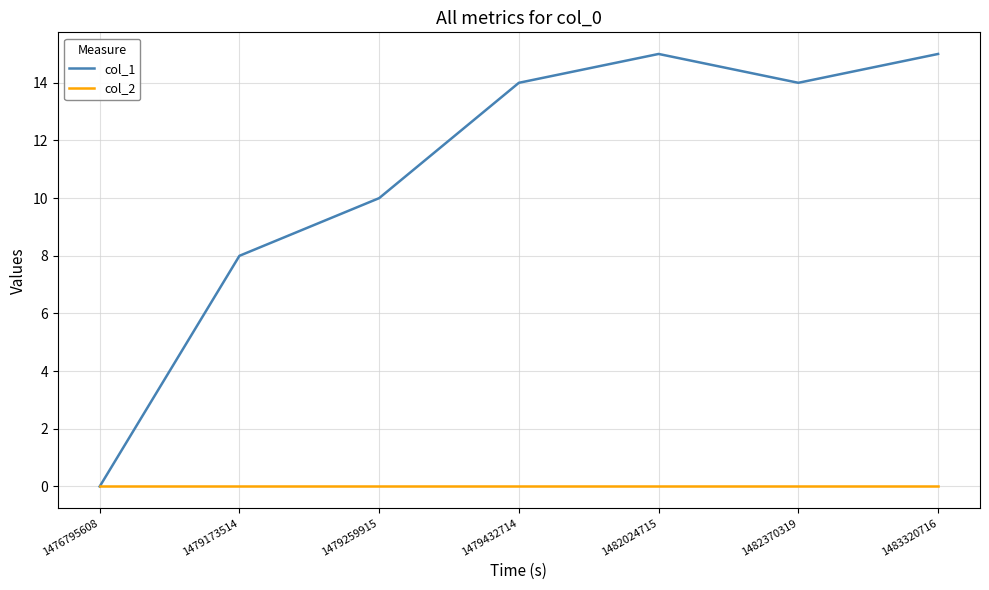

Is the value of col_1 at 1482370319 greater than the value of col_2 at 1482370319?

Yes